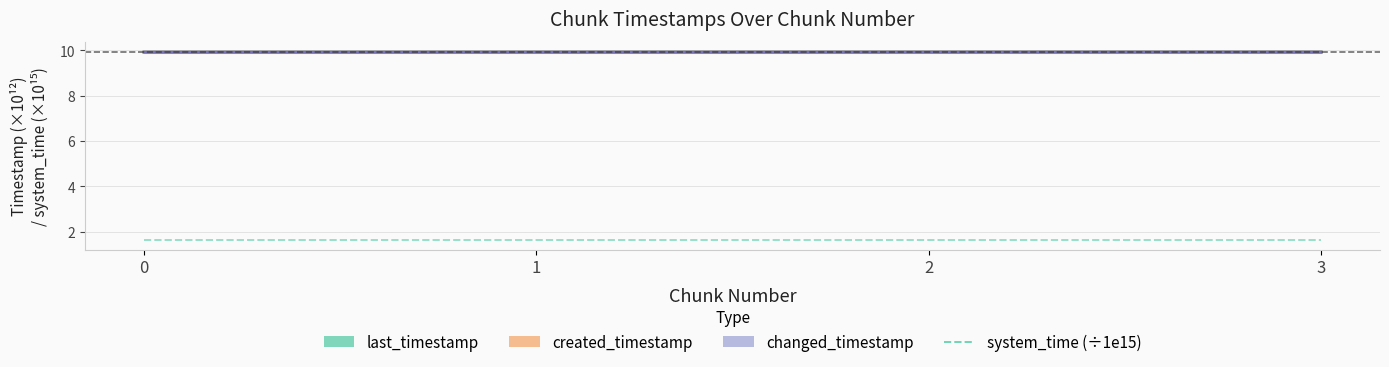

True or false: system_time (÷1e15) has a value of 1.6 at 3.

True